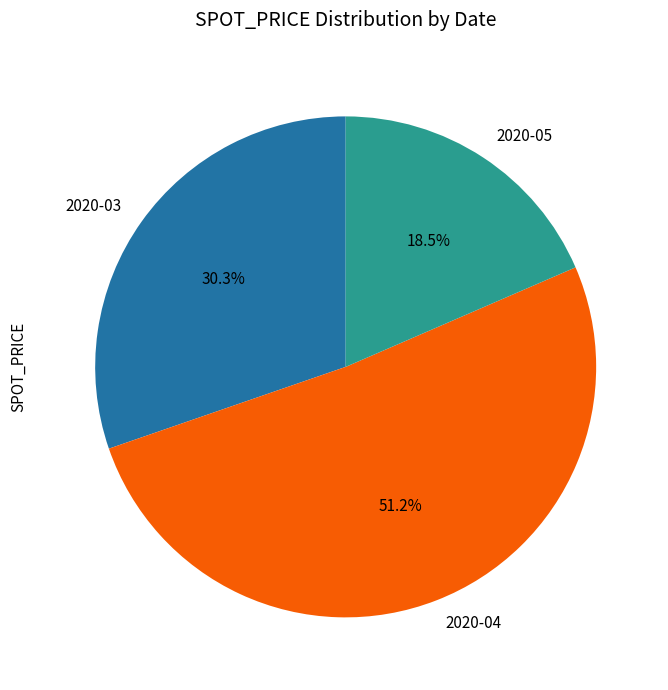

Which has a higher value, 2020-04 or 2020-03?

2020-04